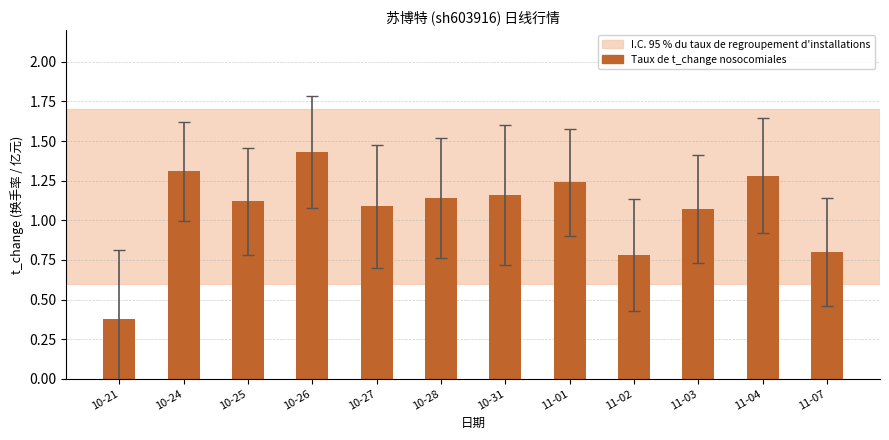

Are the bars grouped side by side (vs. stacked)?

No